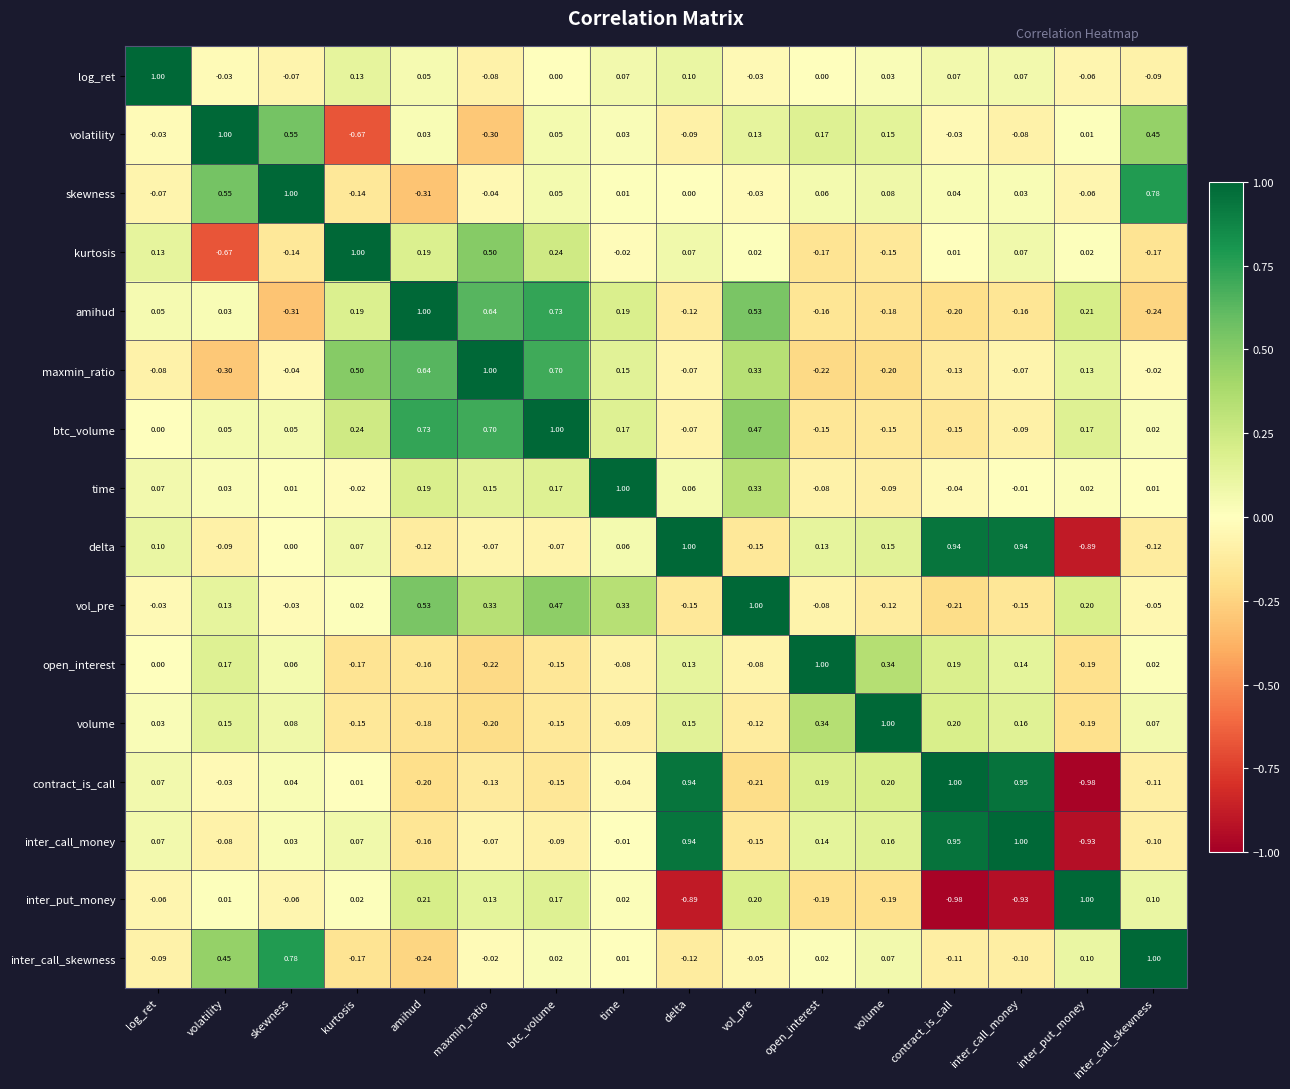

At which label does delta reach its peak?

delta